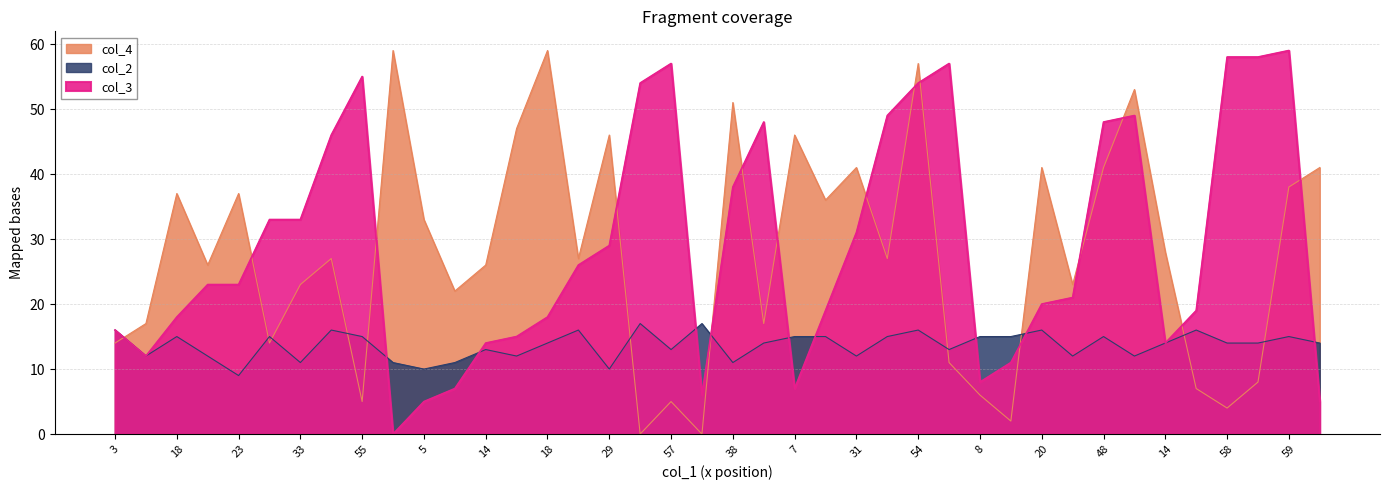

True or false: col_4 and col_2 intersect in this chart.

True